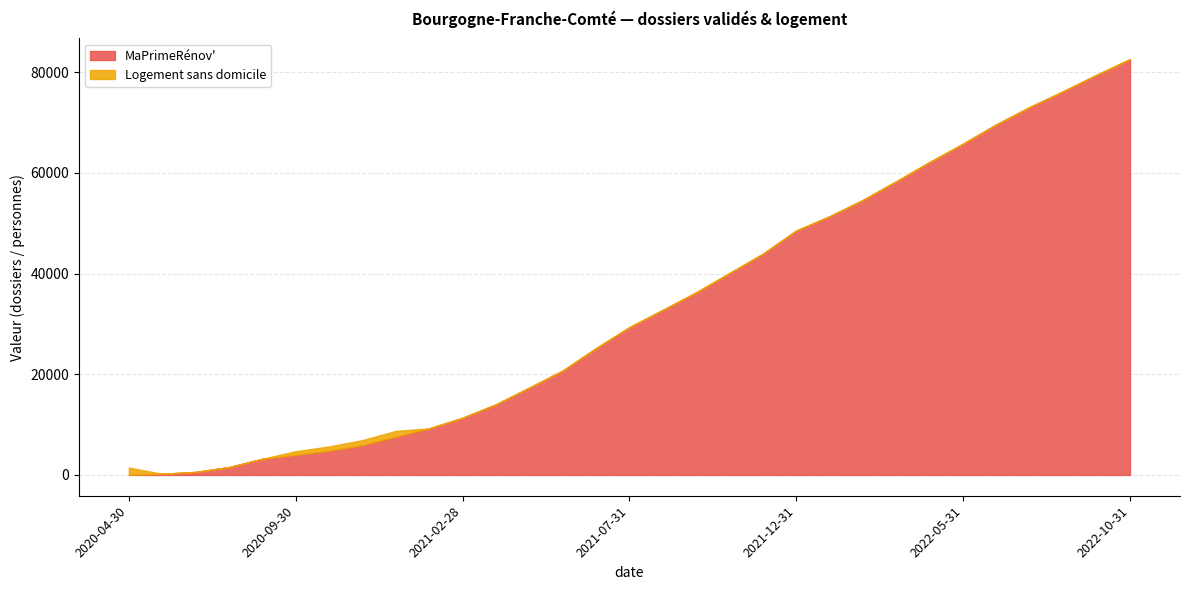

What is the difference between the MaPrimeRénov' values at 2022-02-28 and 2022-09-30?

24836